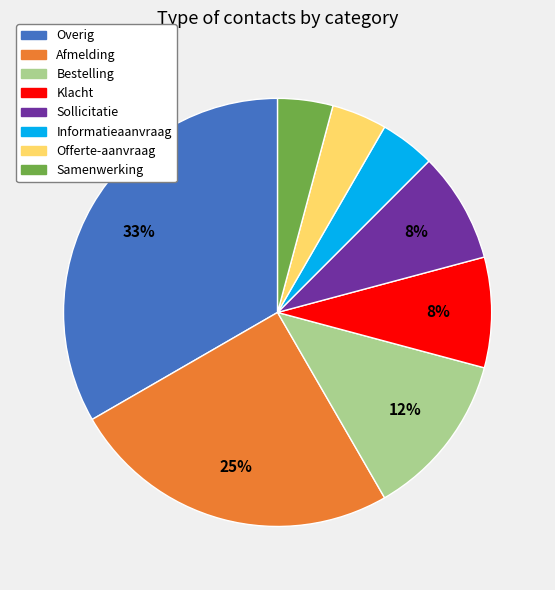

To the nearest percent, what is the average slice percentage?

12%